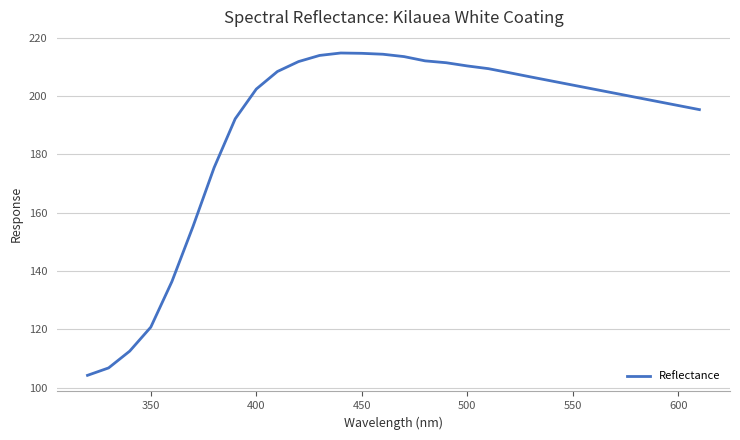

What is the maximum value shown in the chart?

214.7